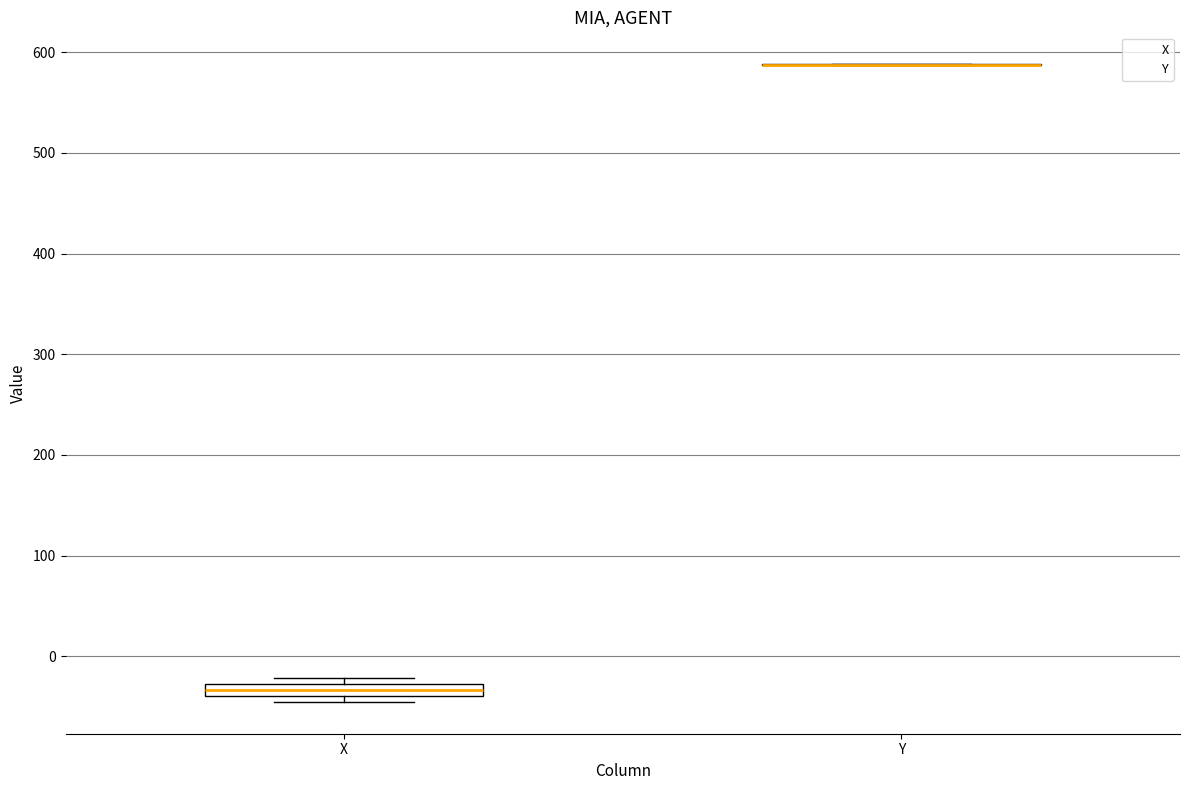

Comparing the boxes themselves (not the whiskers), which one is the tallest?

X